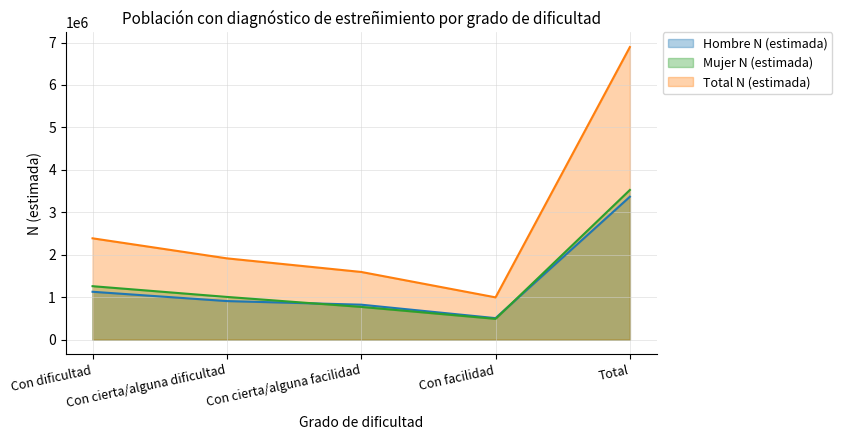

Between Con cierta/alguna dificultad and Con cierta/alguna facilidad, which series saw the biggest shift?

Total N (estimada)